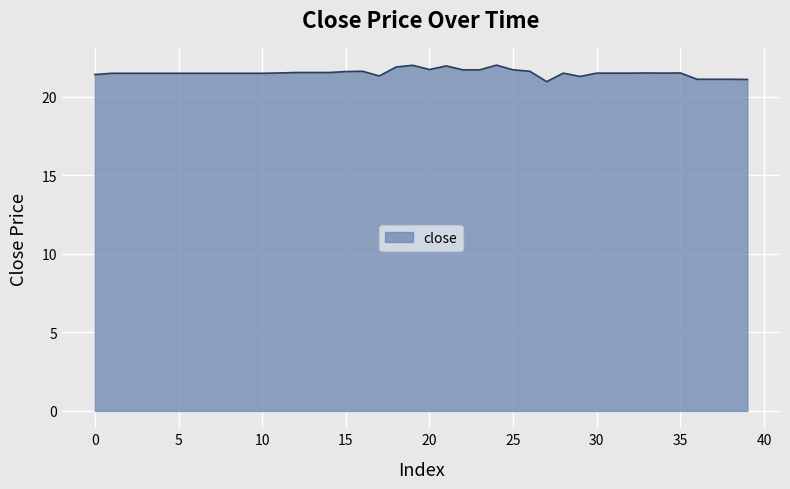

What is the value of the 20th point from the left?

22.0